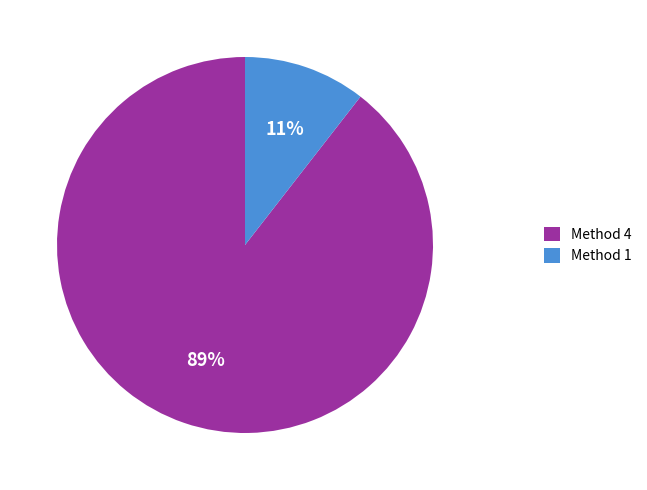

To the nearest percent, what is the average slice percentage?

50%